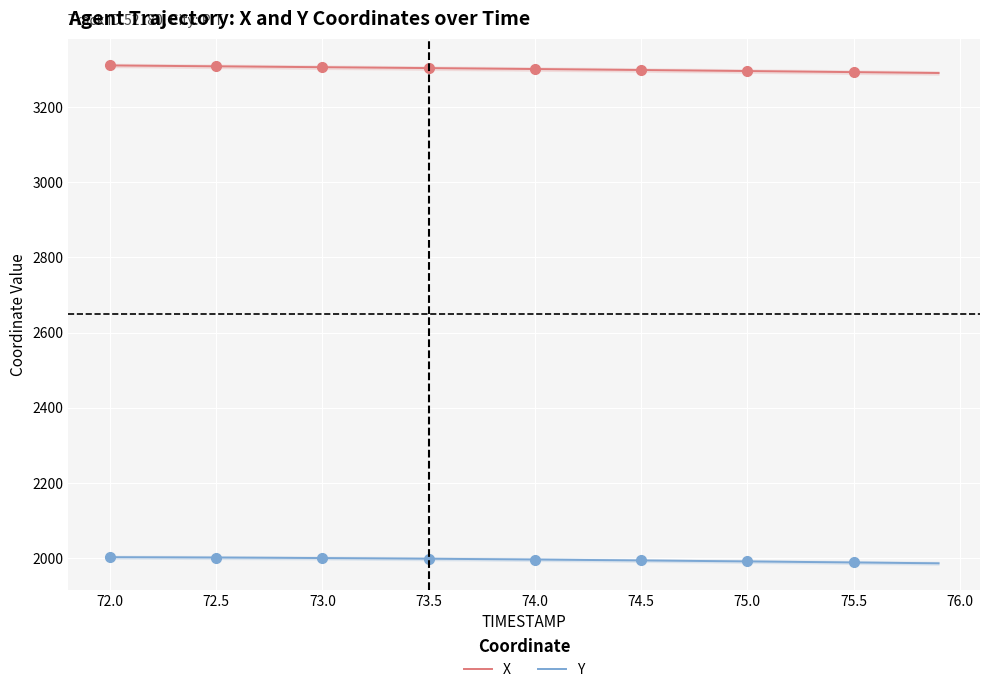

True or false: X and Y cross at least once.

False